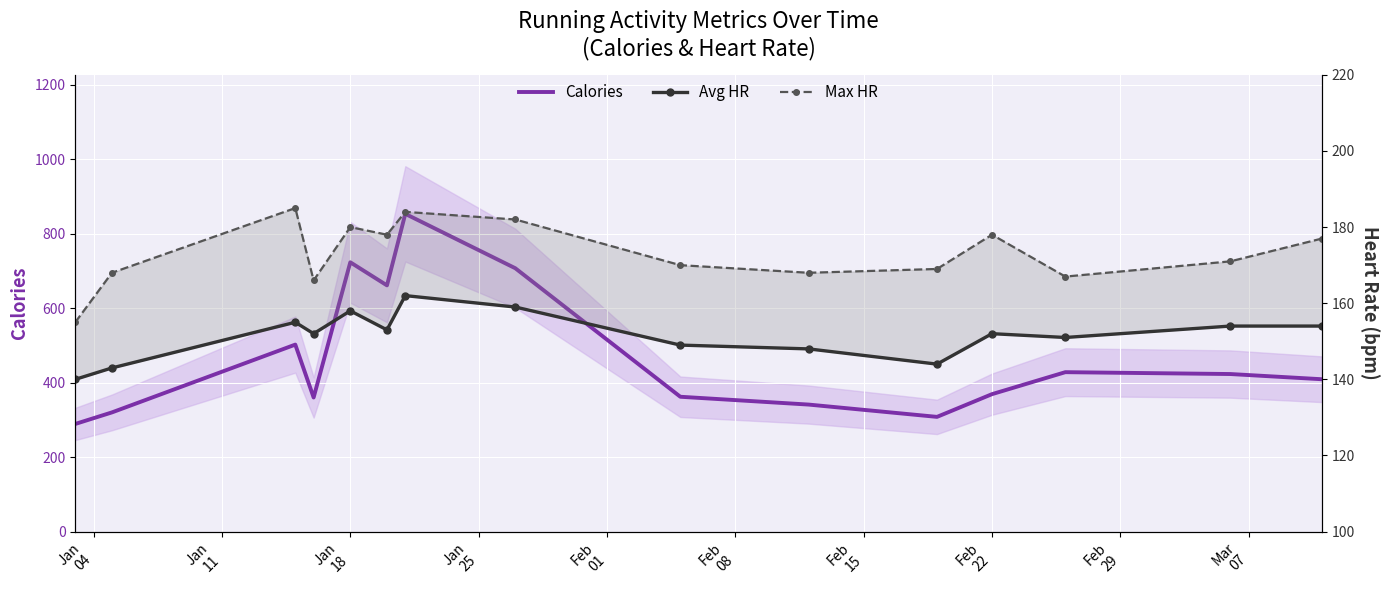

What is the difference between the maximum and minimum values in the Max HR series?

30